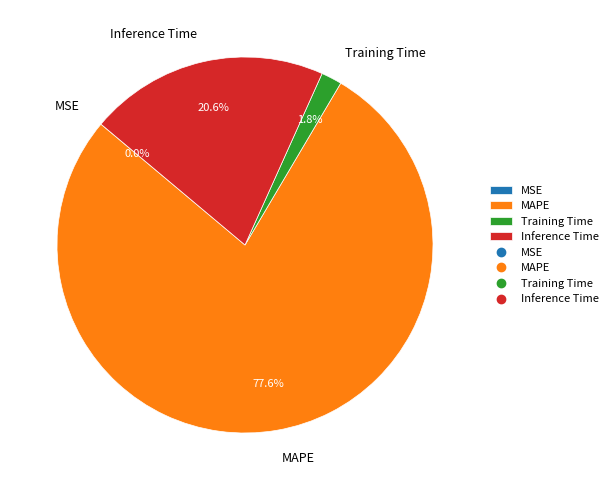

To the nearest percent, what is the difference between the Training Time and MAPE slice percentages?

76%